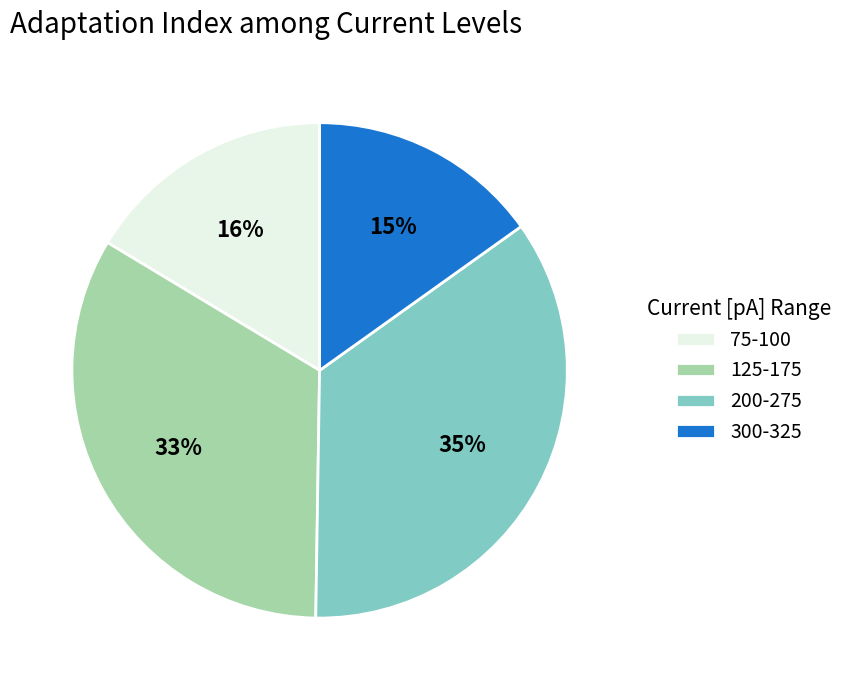

What is the largest slice in the pie chart?

200-275